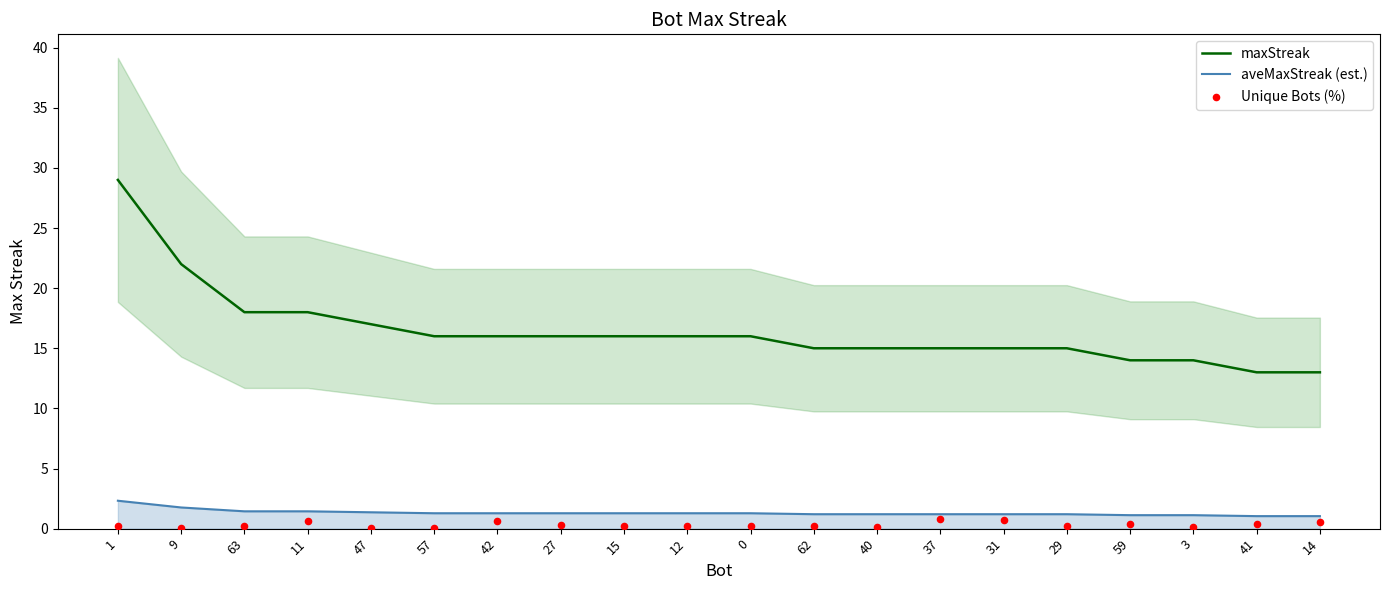

At how many categories does at least one series exceed 26?

1